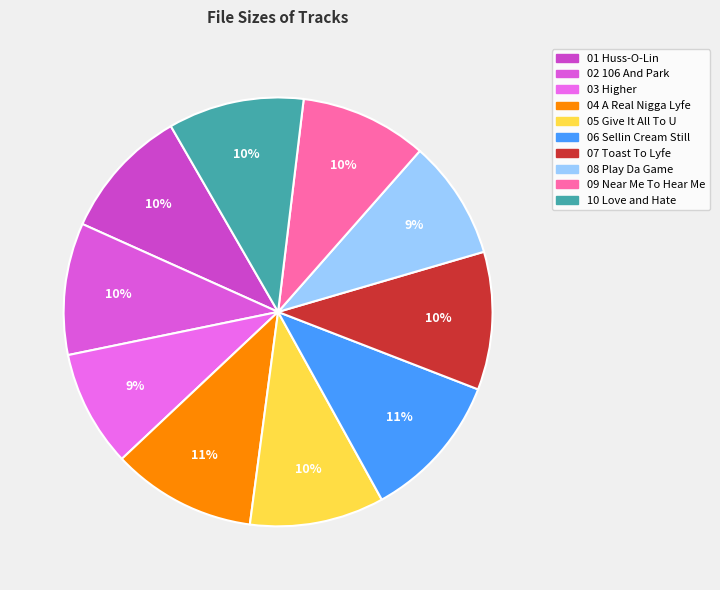

Combined, do 06 Sellin Cream Still and 07 Toast To Lyfe account for over 50%?

No